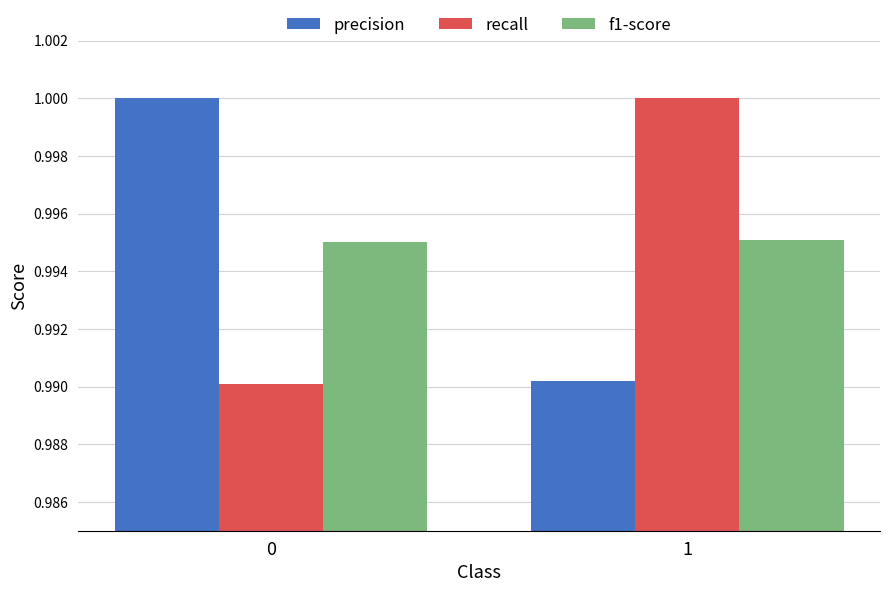

What is the total value across all series at 1?

3.0